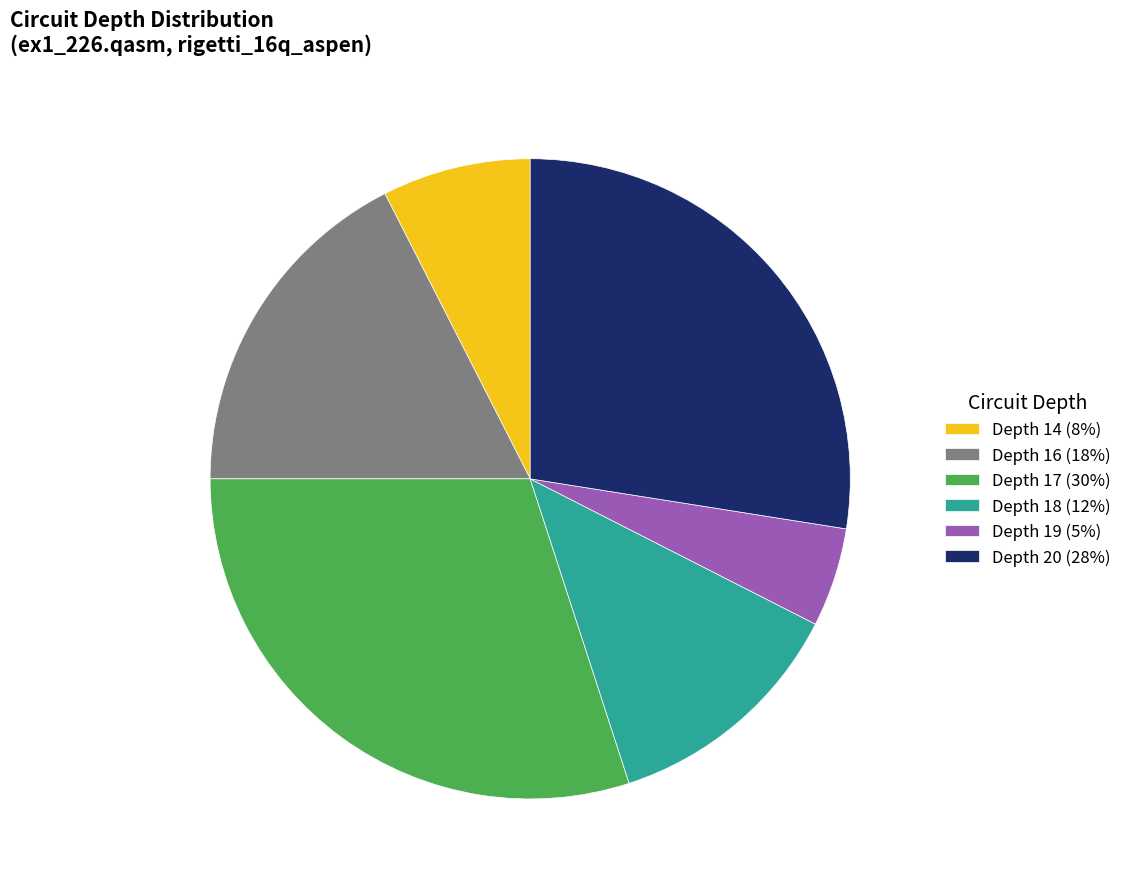

Is Depth 18 (12%) the majority of the pie?

No